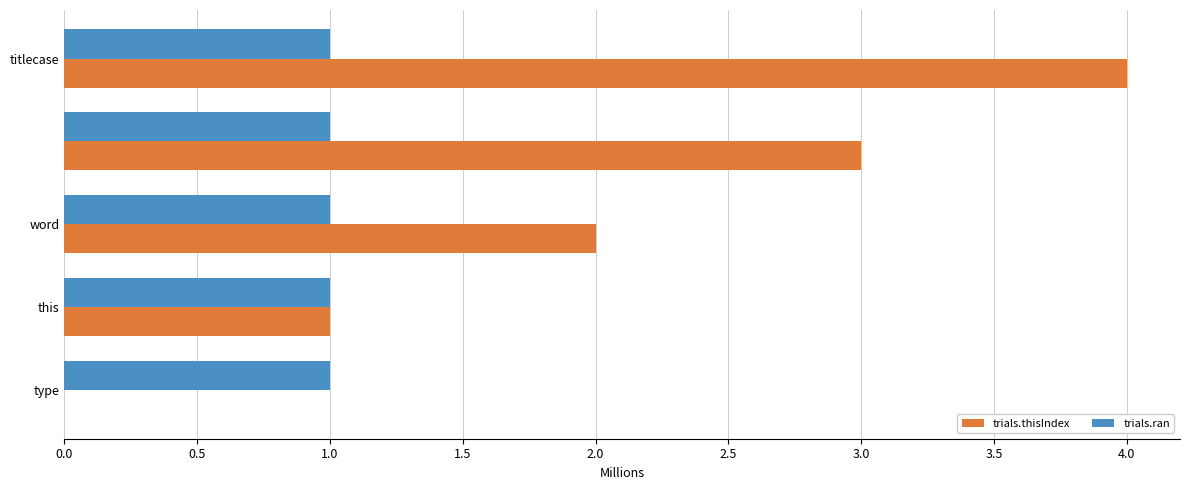

What is the sum of all trials.thisIndex values?

10